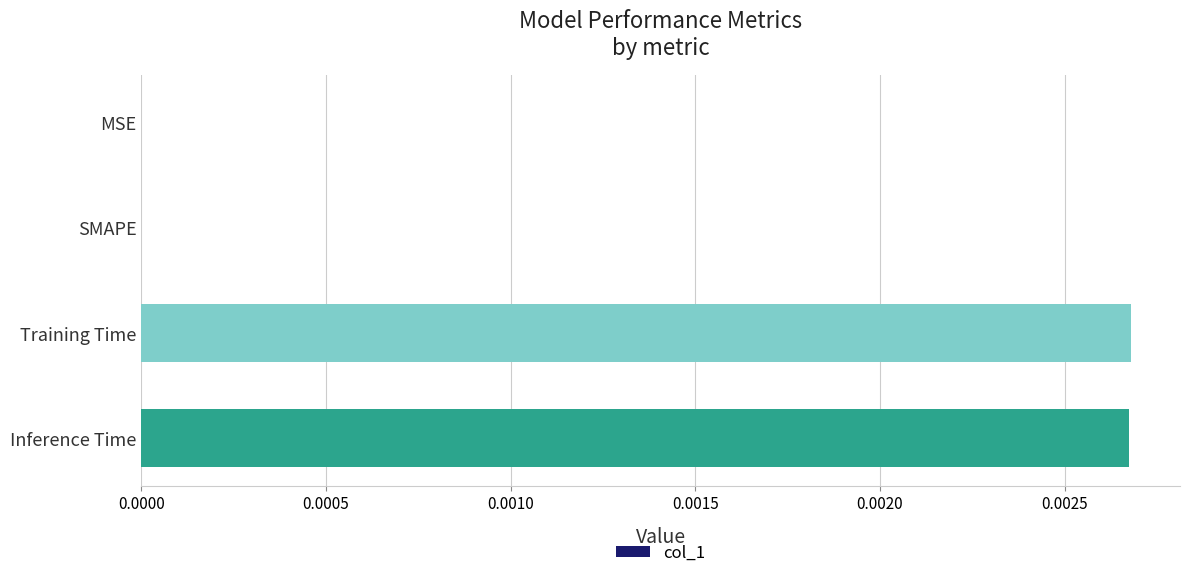

The chart shows a value of 0.0 at Inference Time. True or false?

True